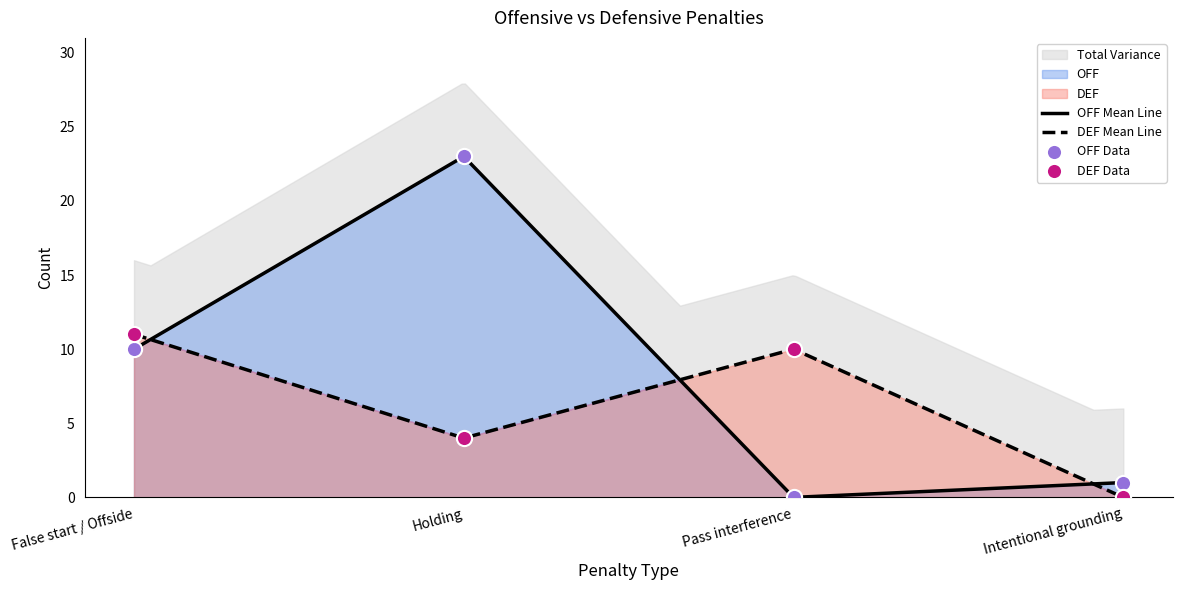

At which category is the sum across all series the highest?

Holding